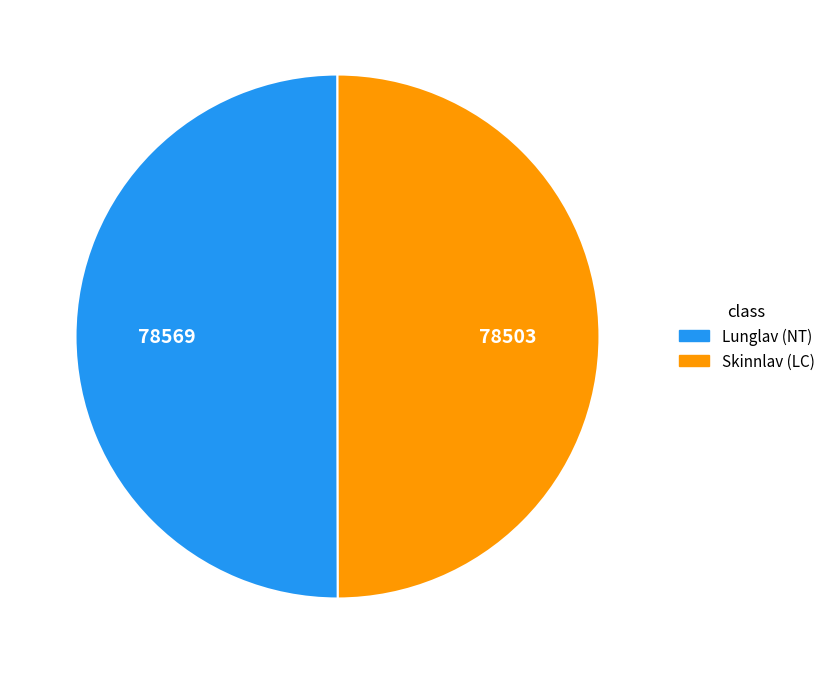

What is the ratio of the value at Skinnlav (LC) to the value at Lunglav (NT)?

1.0